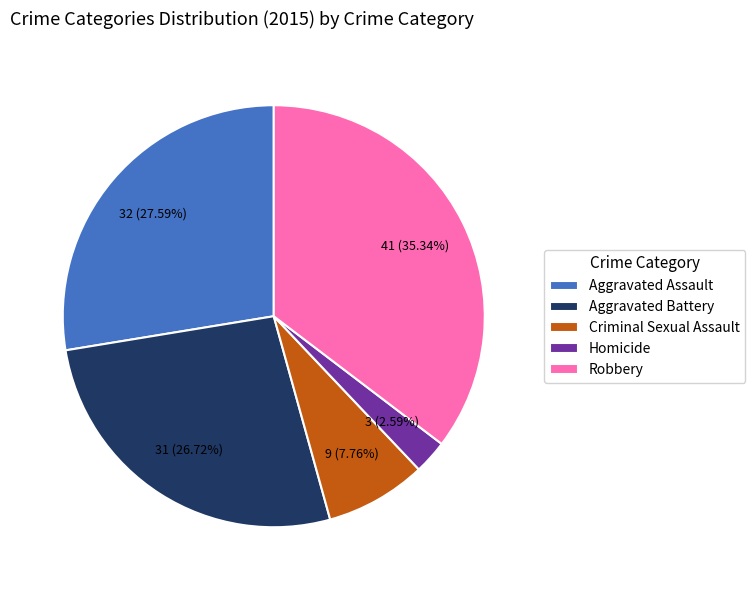

Between Aggravated Assault and Aggravated Battery, which is larger?

Aggravated Assault